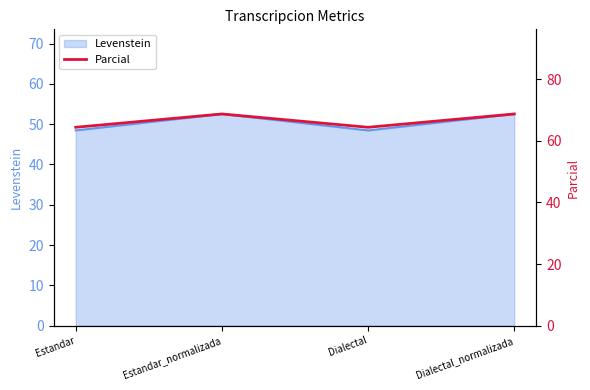

What is the difference between the maximum and minimum values?

4.3